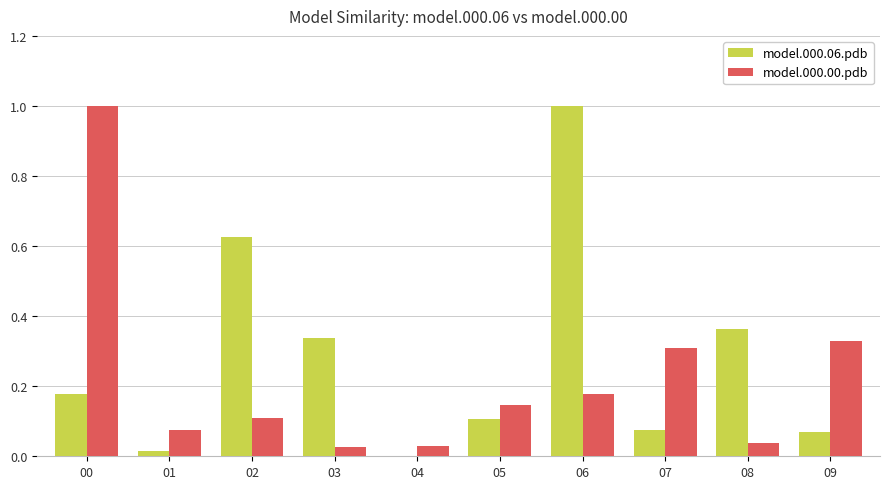

What is the sum of the model.000.00.pdb values at 00 and 07?

1.3